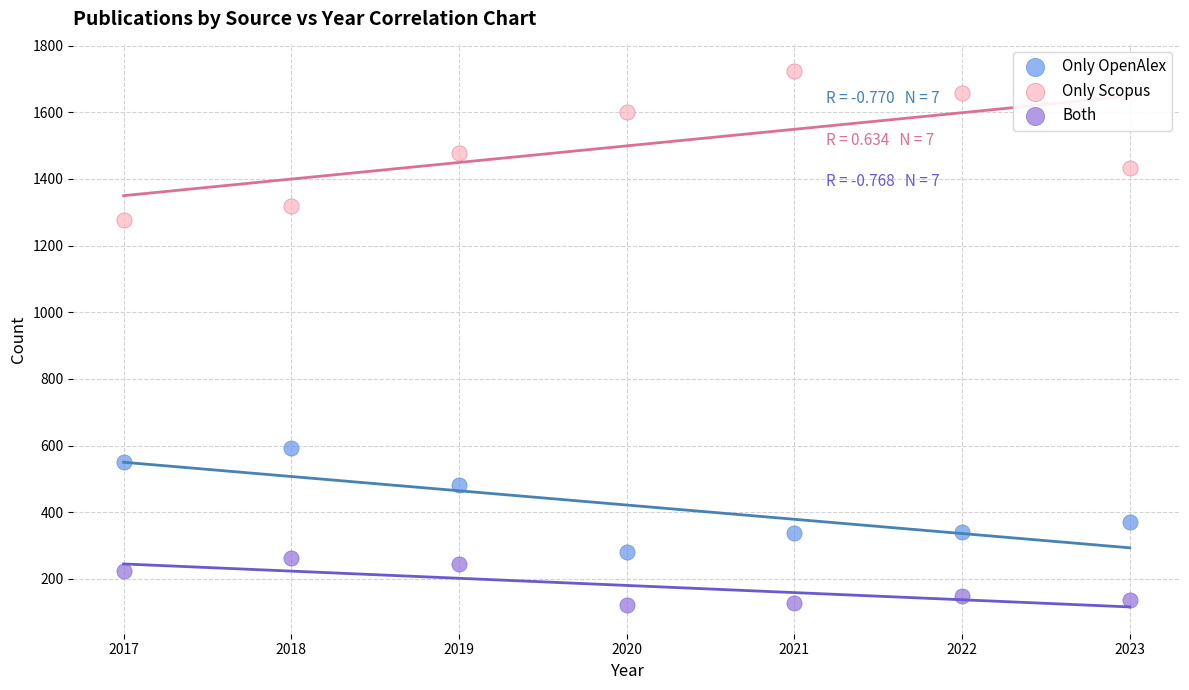

What is the X range (max minus min) for the scatter plot?

6